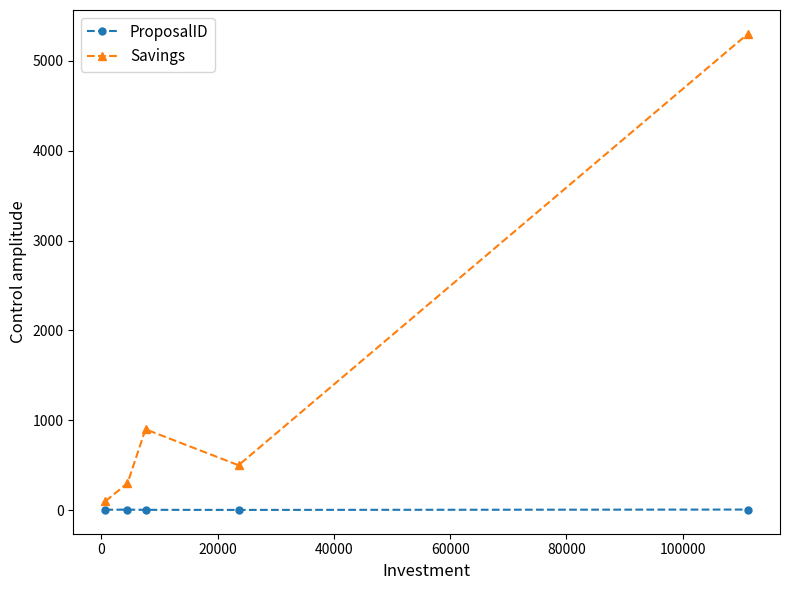

What is the greatest value displayed?

5300